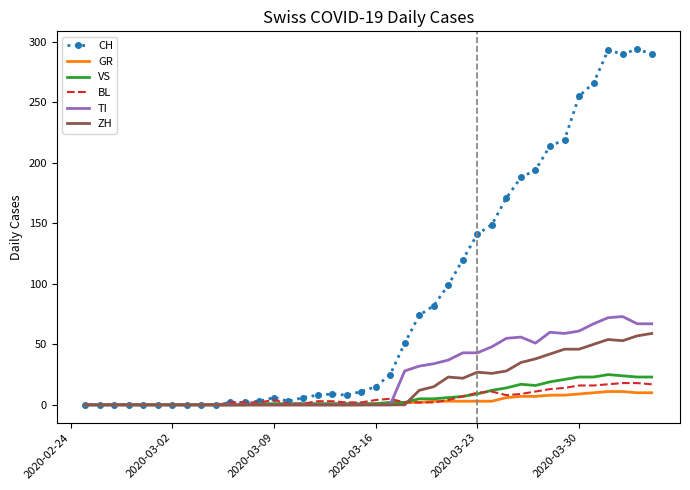

What is the maximum value shown in the chart?

294